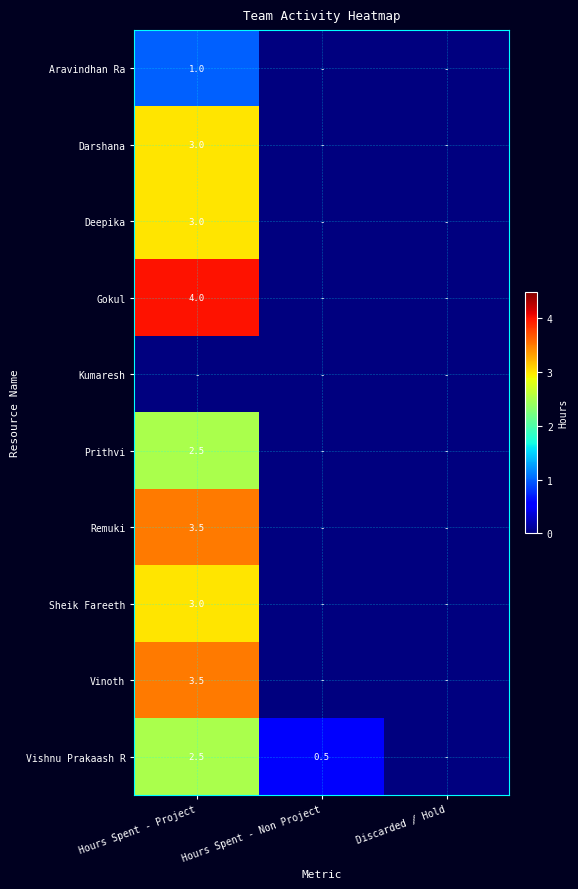

At how many categories does at least one series exceed 2?

1